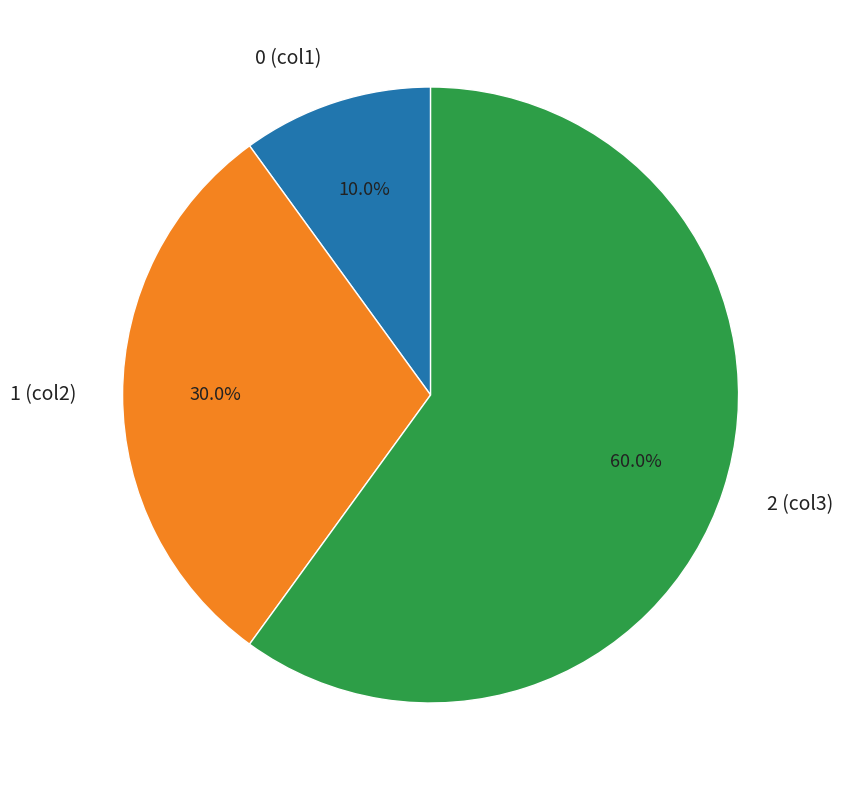

To the nearest percent, what is the difference between the largest and smallest slice percentages?

50%